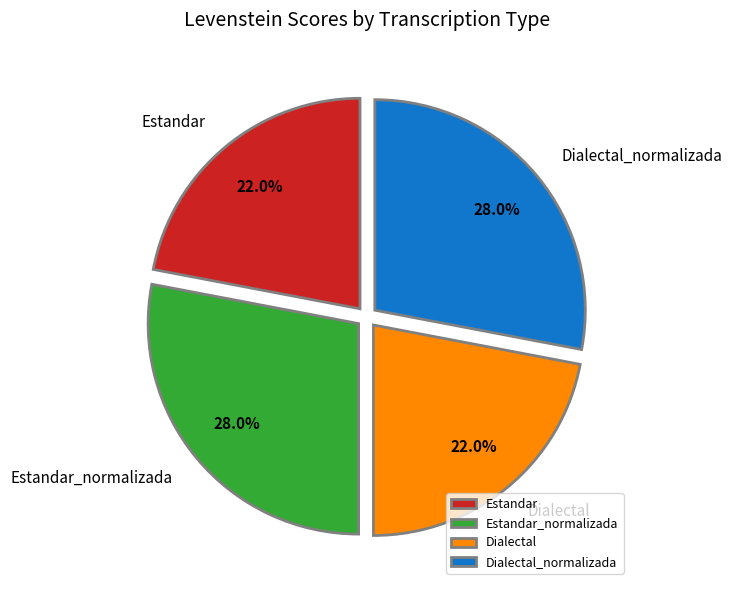

True or false: Dialectal accounts for 22% of the total.

True